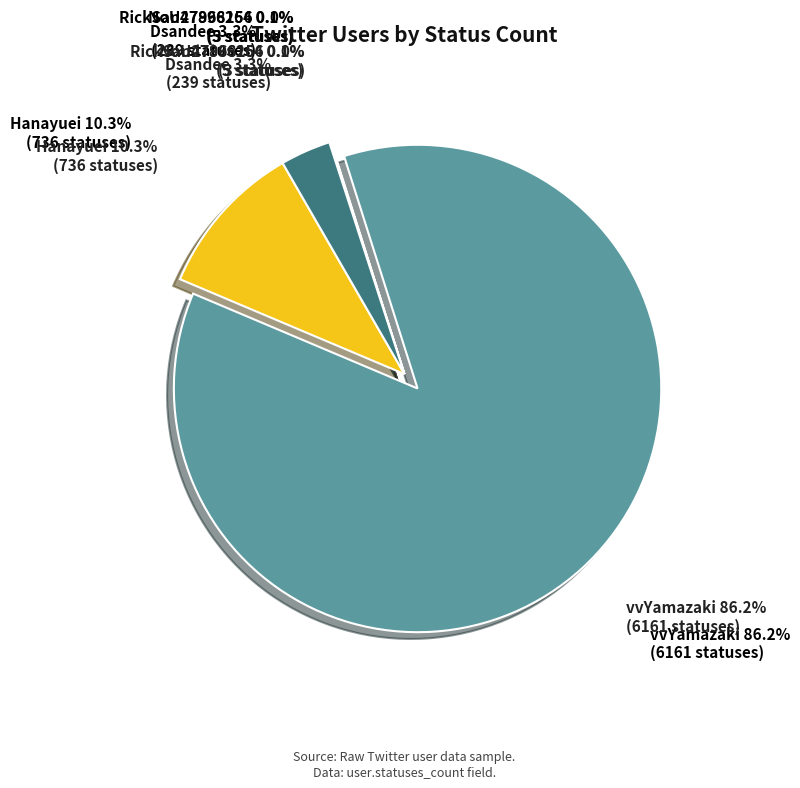

Combined, what portion of the pie is Dsandee and Hanayuei?

13.6%